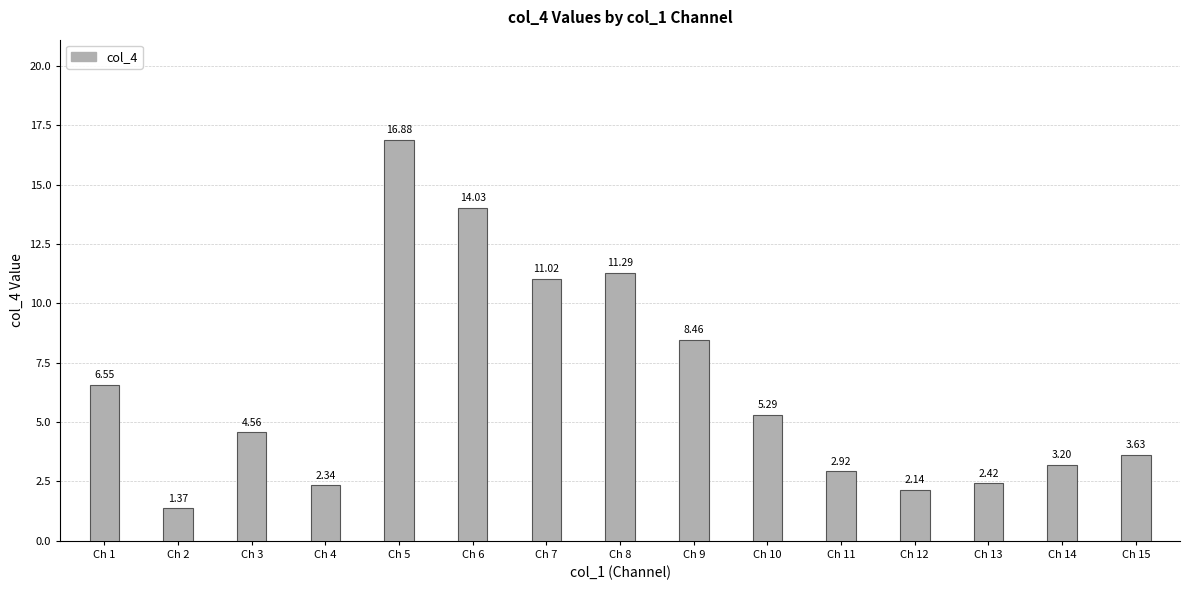

How many series are shown in this chart?

1